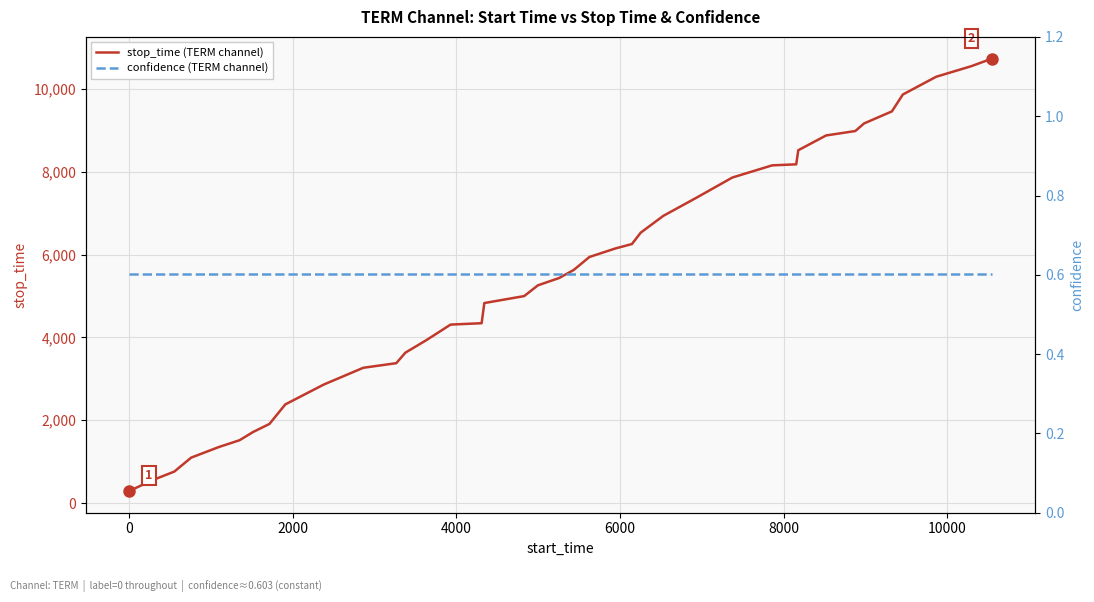

What is the highest value of the stop_time (TERM channel) series?

10734